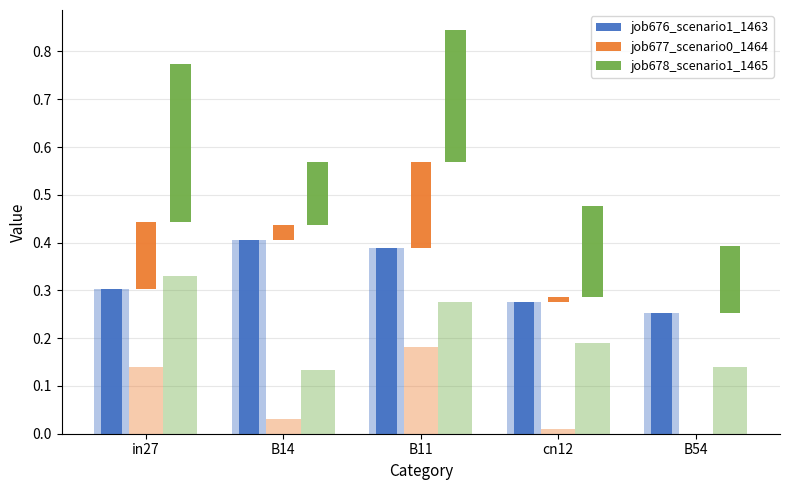

What value does the job677_scenario0_1464 series have at B11?

0.2